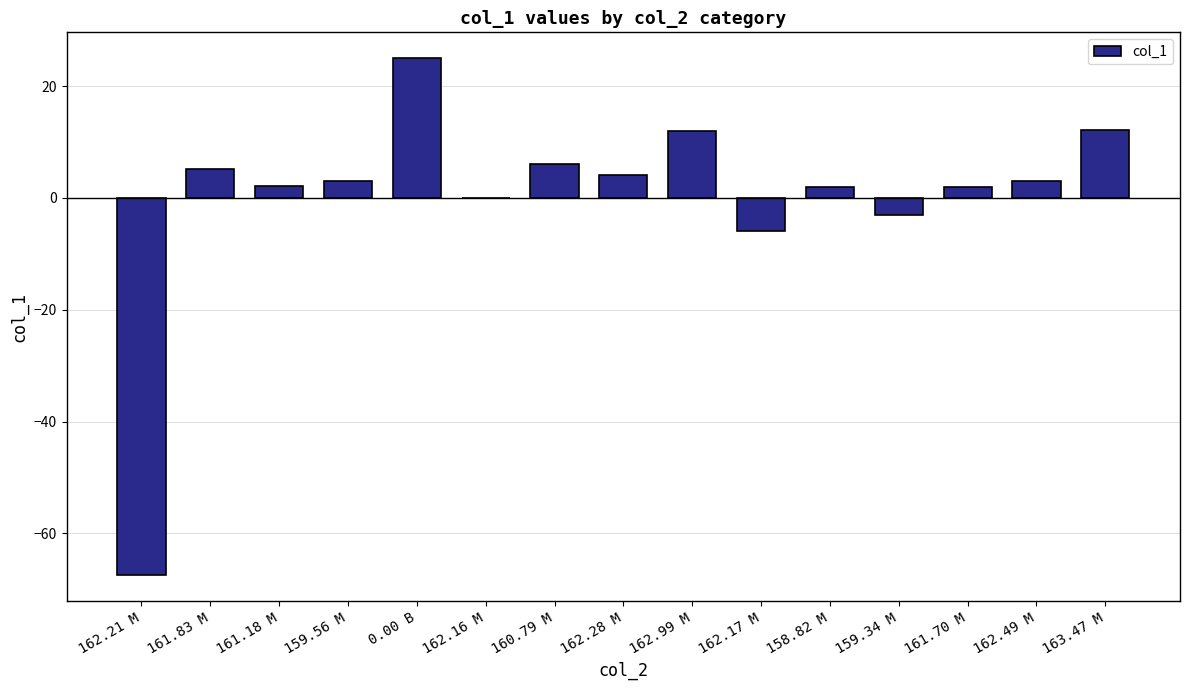

How many distinct data groups are displayed?

1